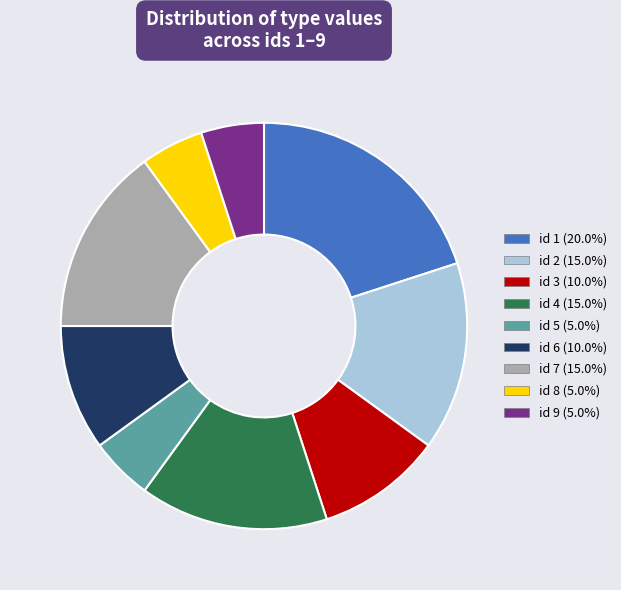

Is there a majority slice in this chart?

No